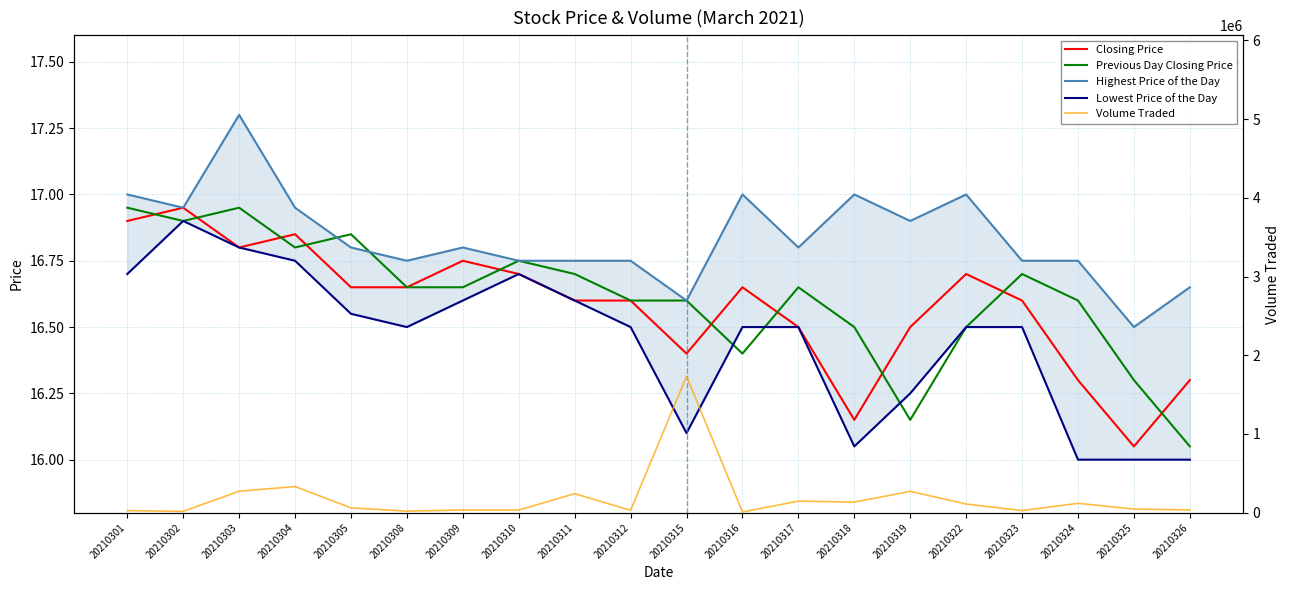

True or false: Volume Traded has a value of 33500.0 at 20210310.

True